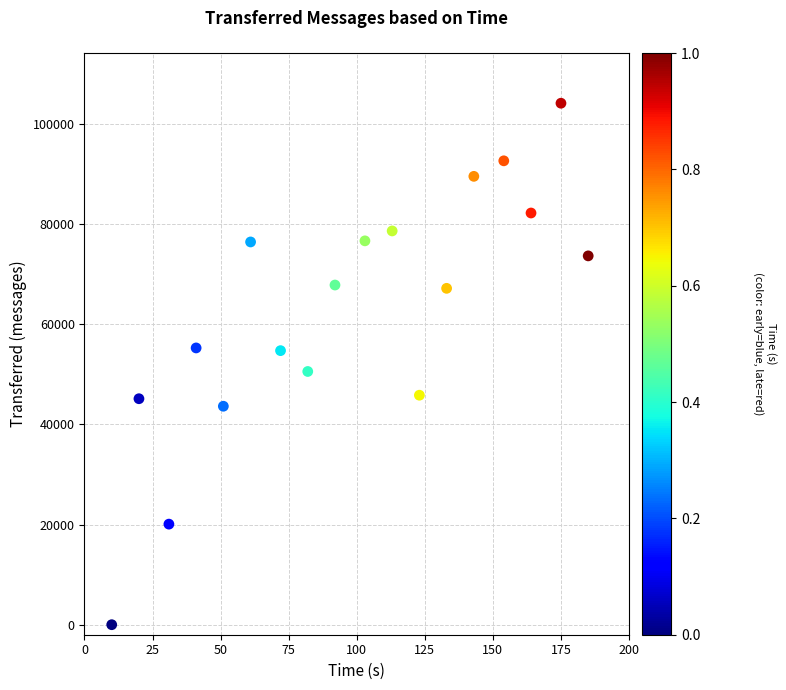

What is the range of Y values (max minus min)?

104120